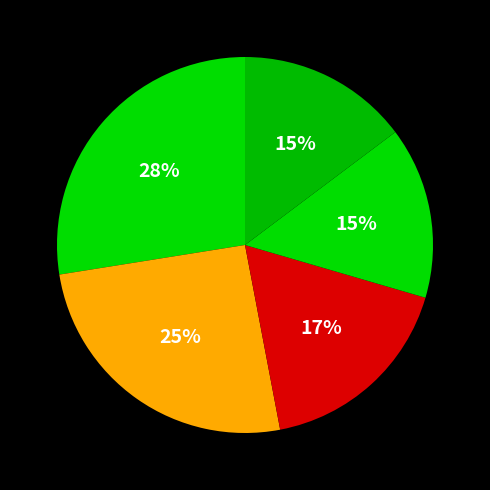

How many segments does this pie chart have?

5